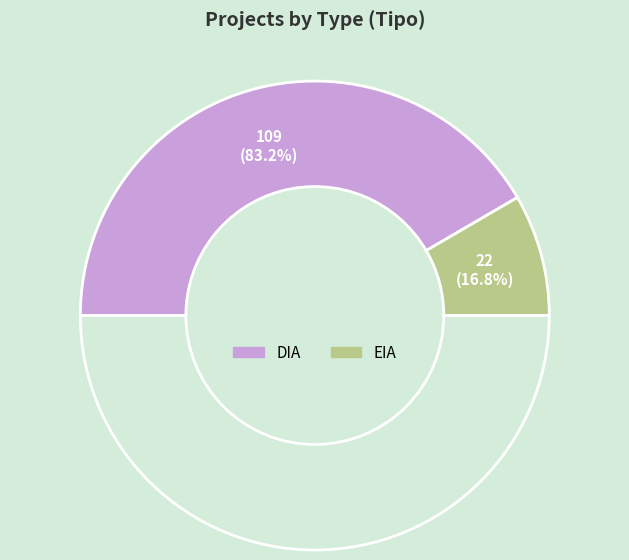

Which has a higher value, EIA or DIA?

DIA